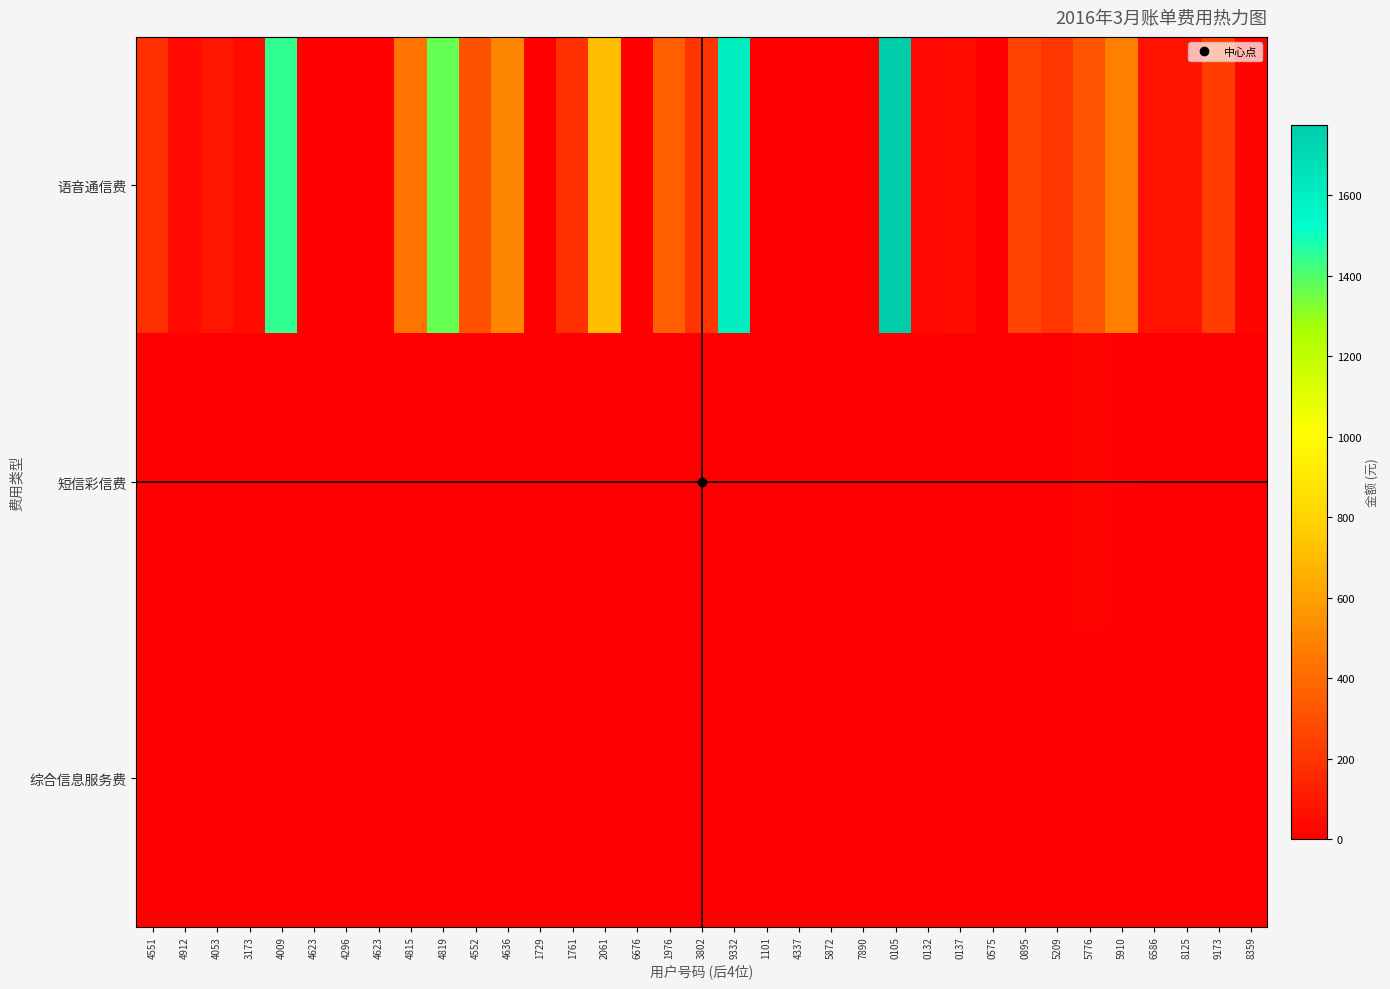

What is the total value across all series at 4551?

186.5